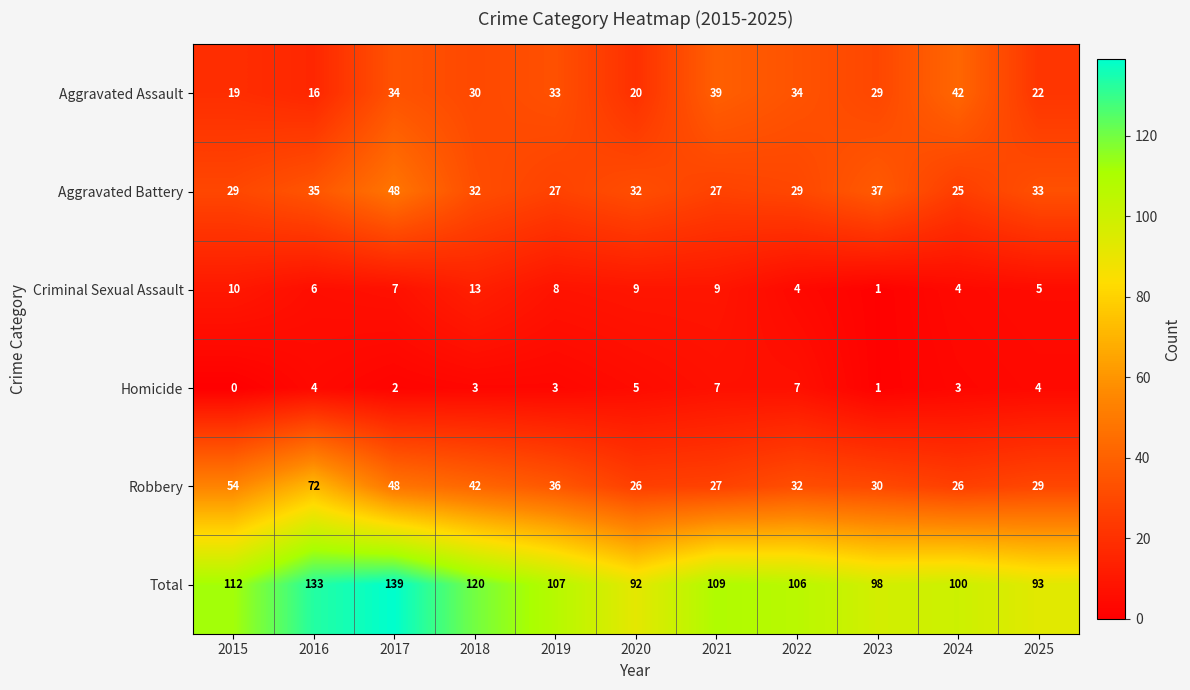

Rank the series at 2018 from highest to lowest value.

Total, Robbery, Aggravated Battery, Aggravated Assault, Criminal Sexual Assault, Homicide